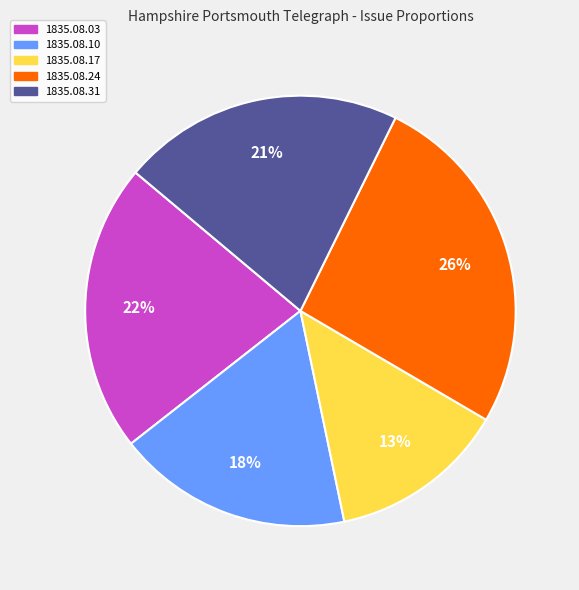

Rank the categories by value from highest to lowest.

1835.08.24, 1835.08.03, 1835.08.31, 1835.08.10, 1835.08.17